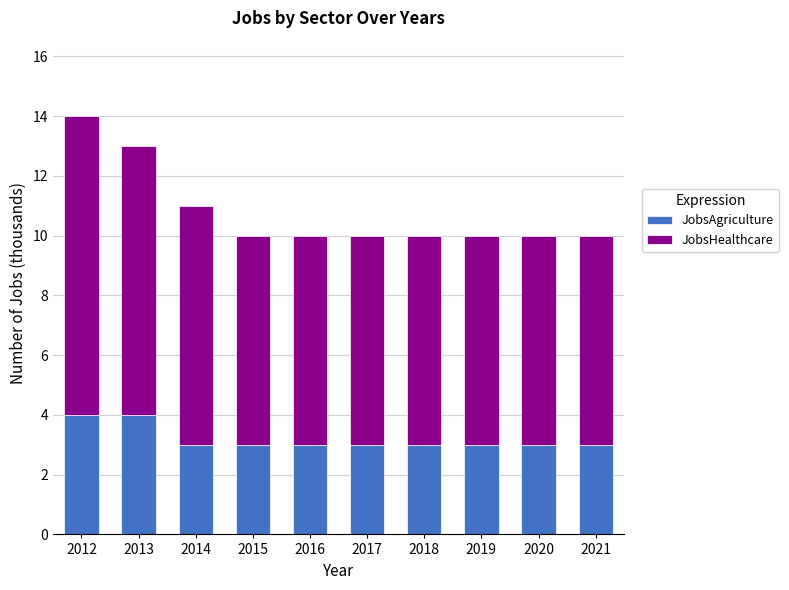

The JobsAgriculture series shows 3 at 2021. True or false?

True